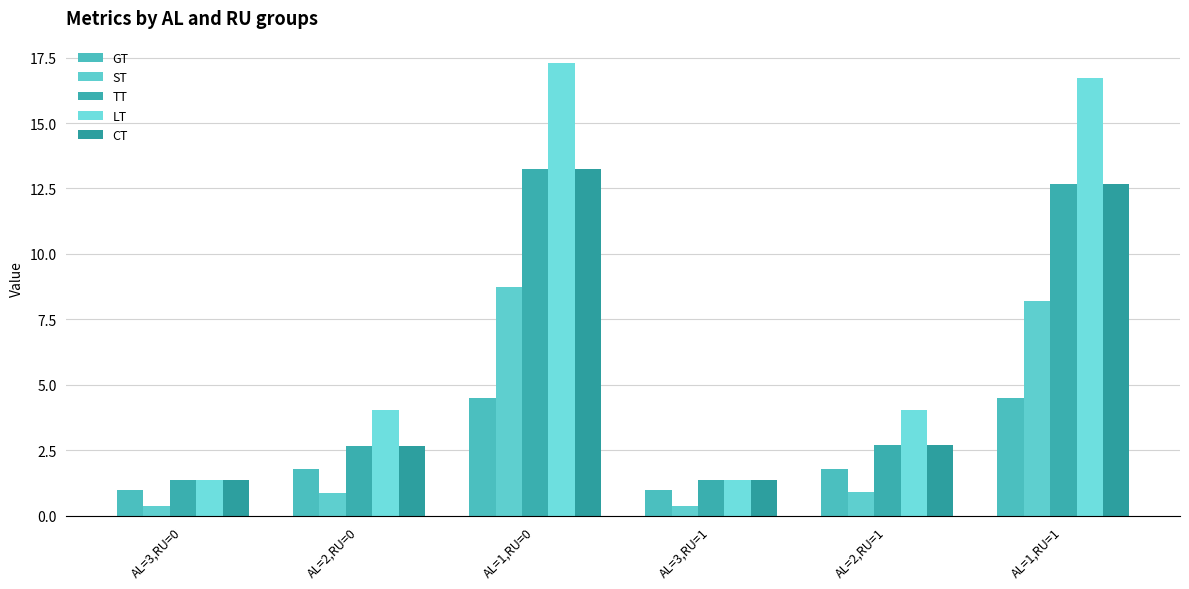

What is the difference between the TT values at AL=1,RU=1 and AL=2,RU=0?

10.0